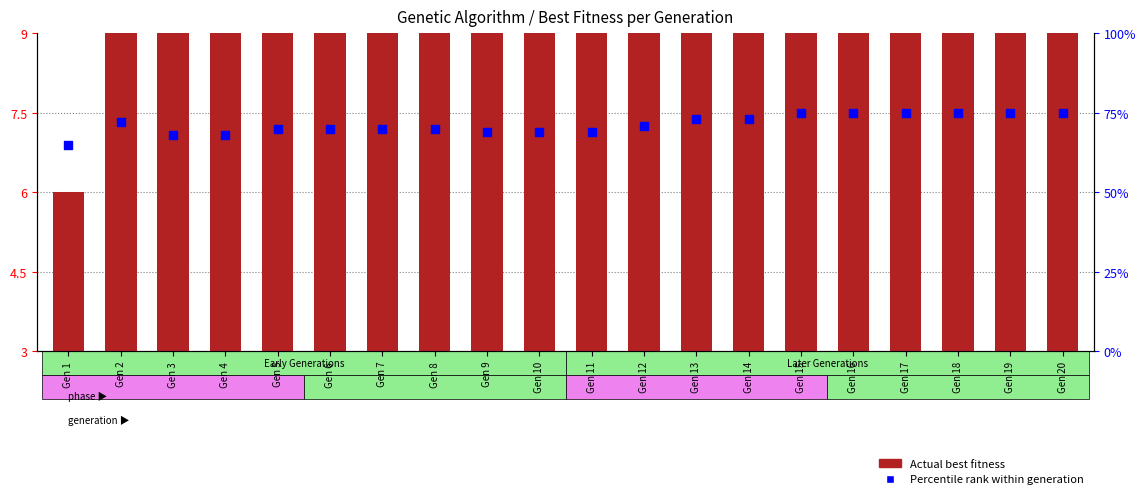

Is the value of Percentile rank within generation at Gen 16 greater than the value of Actual best fitness at Gen 11?

No